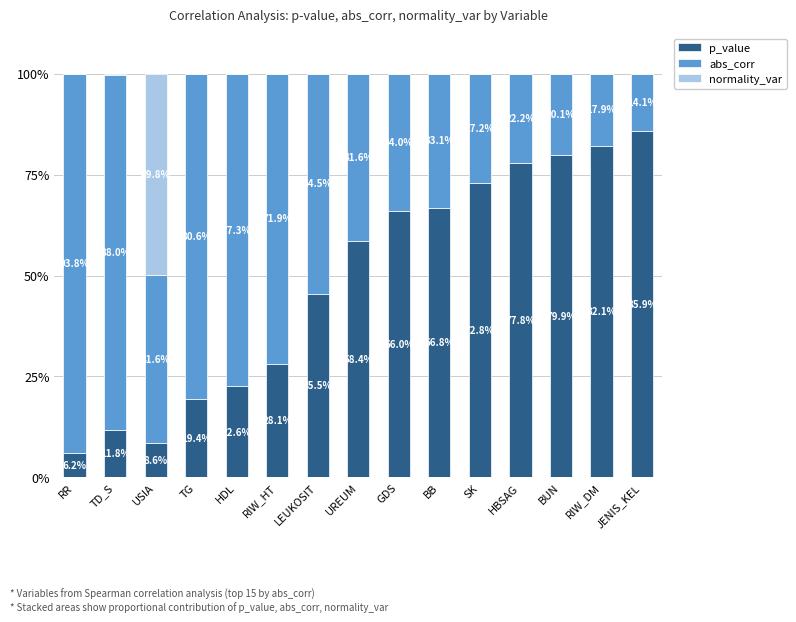

At which label does p_value first exceed 58?

UREUM